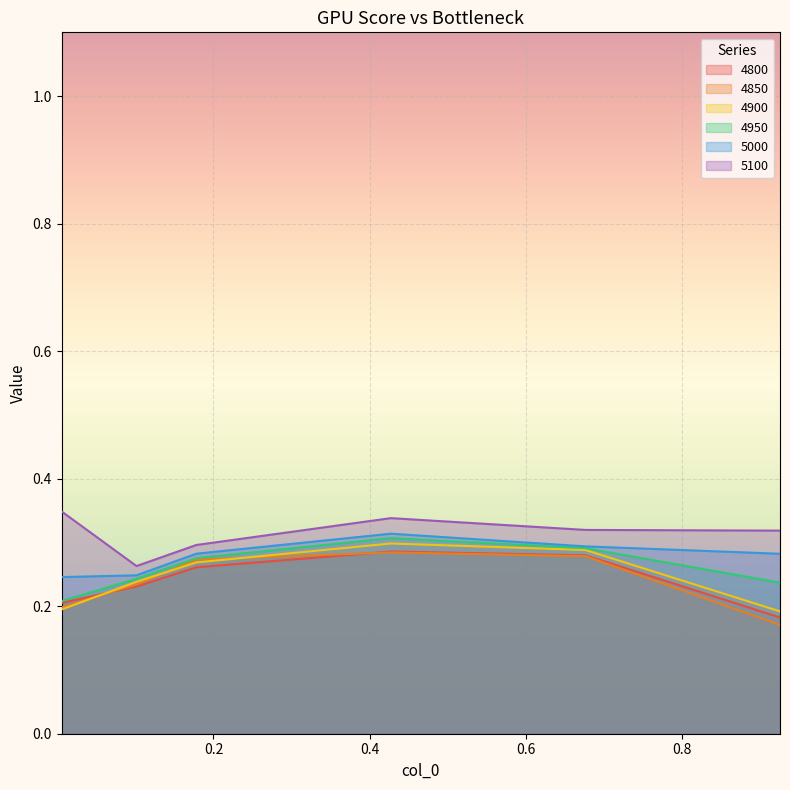

At which category is the sum across all series the highest?

0.4273972602739726